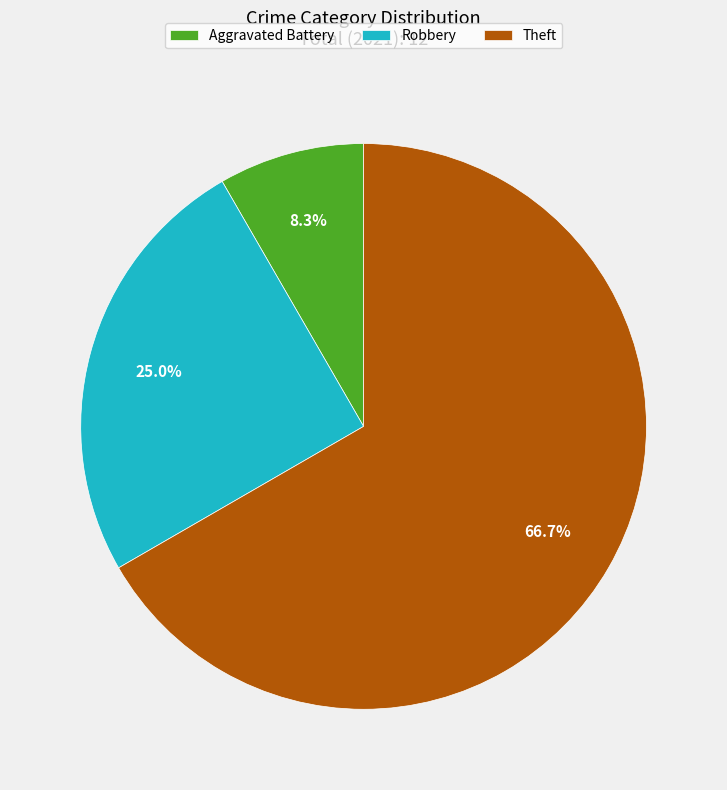

What is the largest slice in the pie chart?

Theft